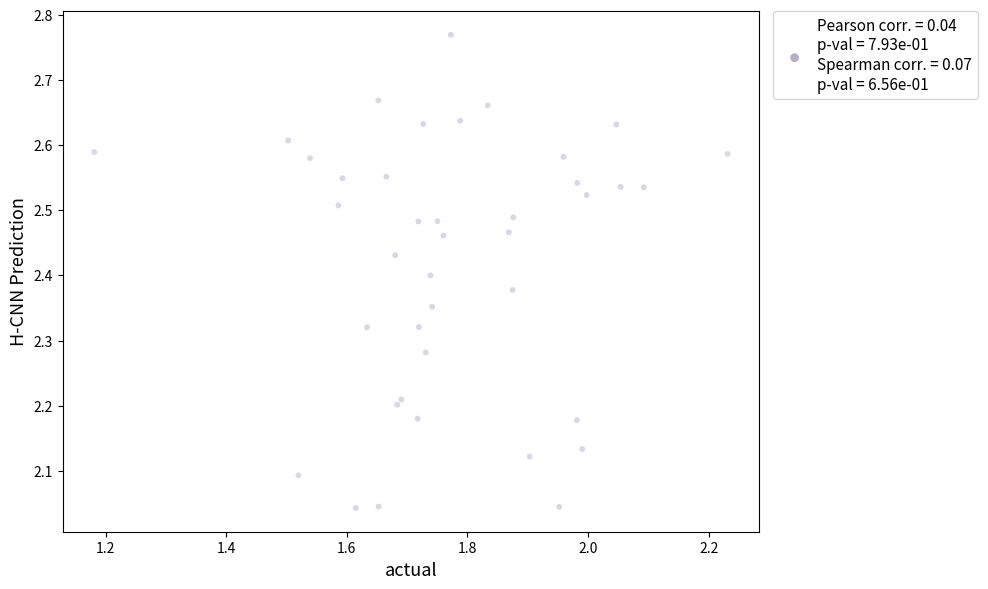

What is the range of Y values (max minus min)?

0.7